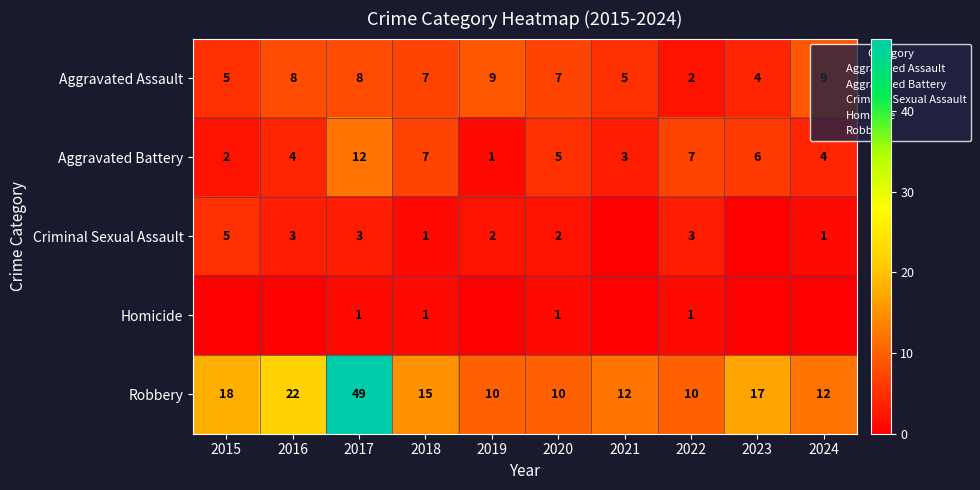

Between 2015 and 2023, which is larger?

2015